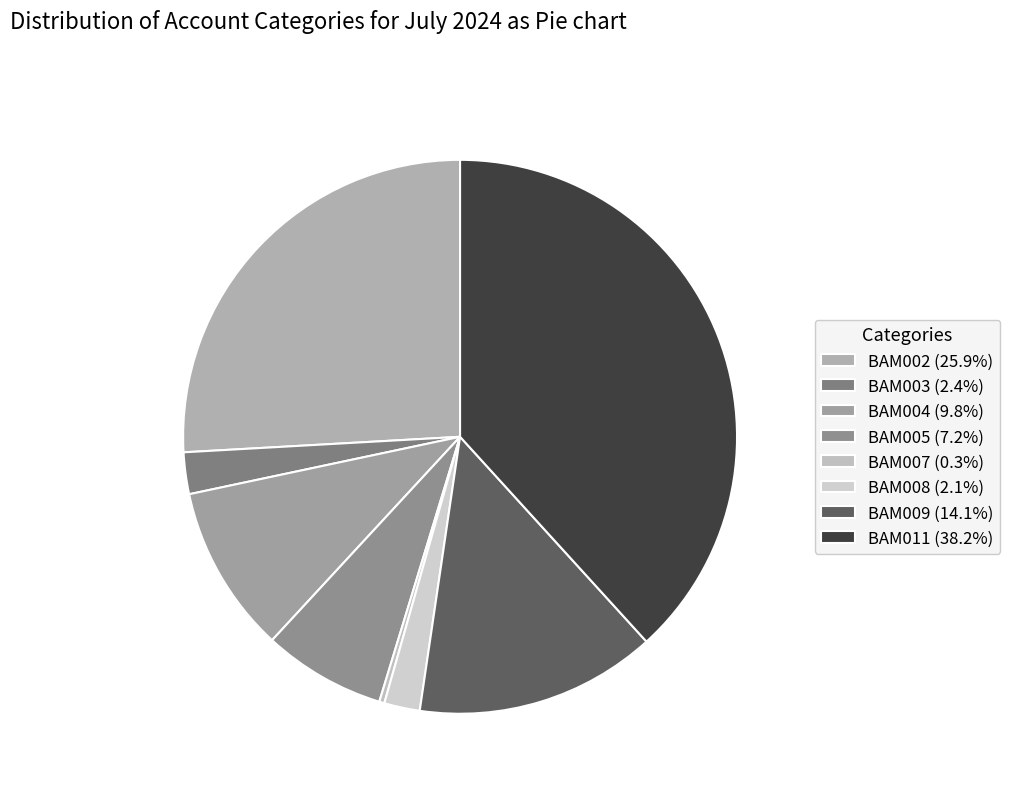

Count the number of slices in the pie.

8